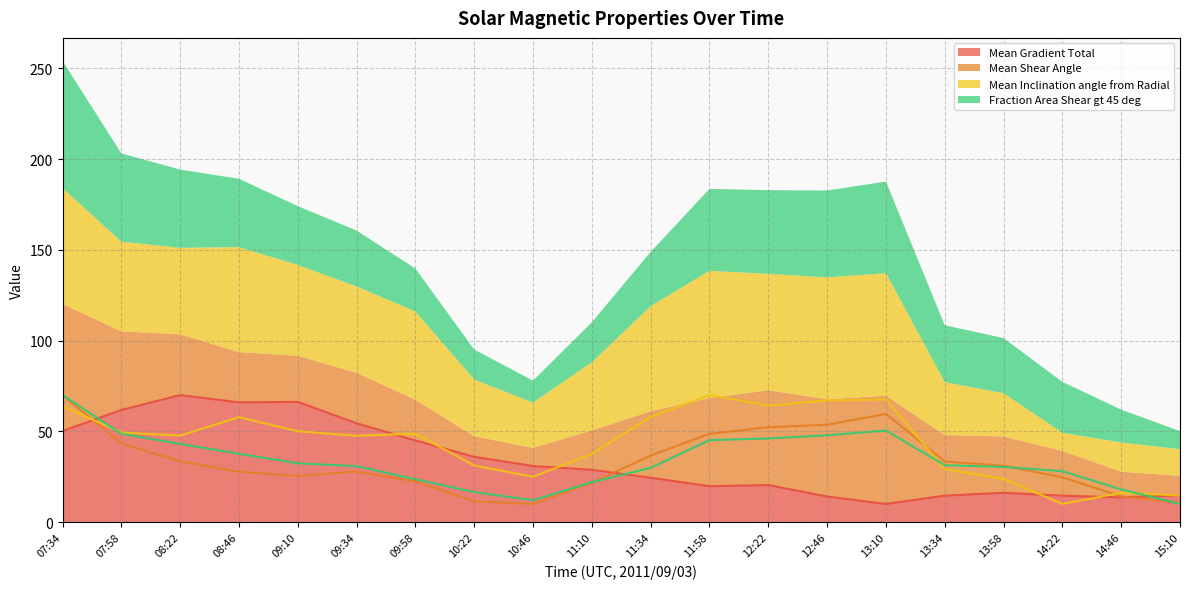

How many interior local peaks does the Mean Shear Angle series have?

2